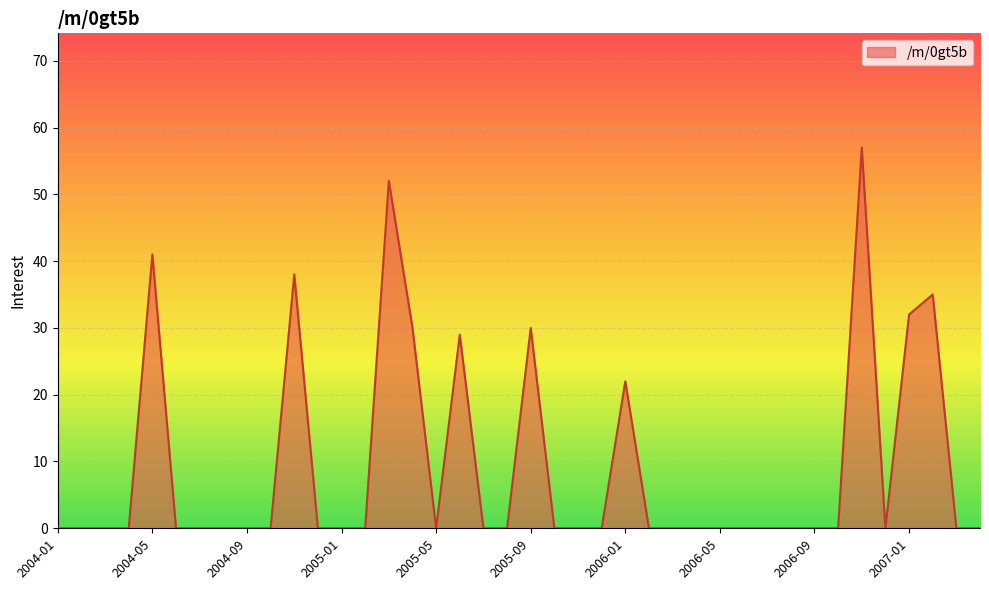

What is the greatest value displayed?

57